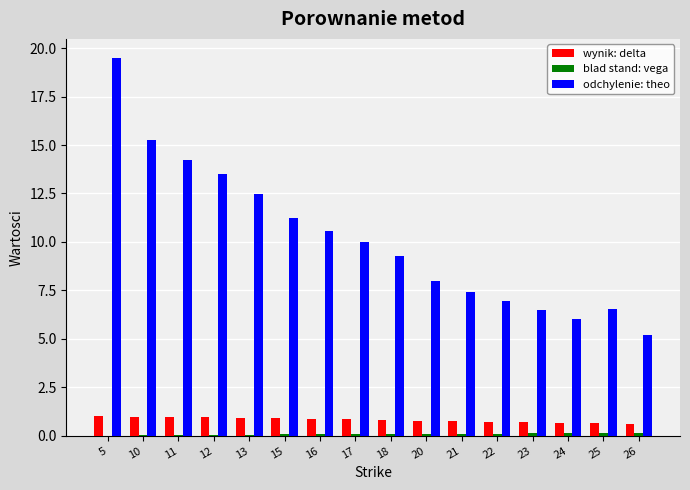

What is the maximum value shown in the chart?

19.5